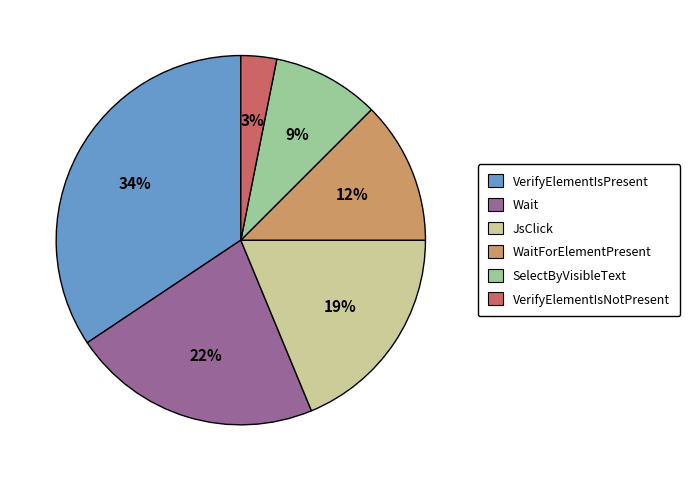

What is the smallest slice in the pie chart?

VerifyElementIsNotPresent